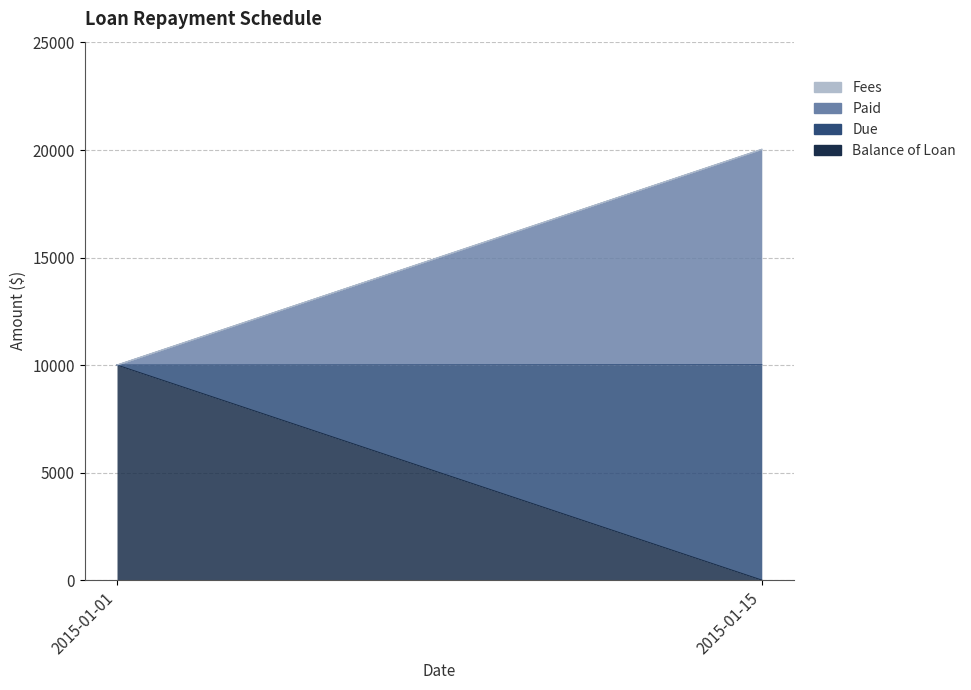

At which category does the chart reach its minimum across all series?

2015-01-15